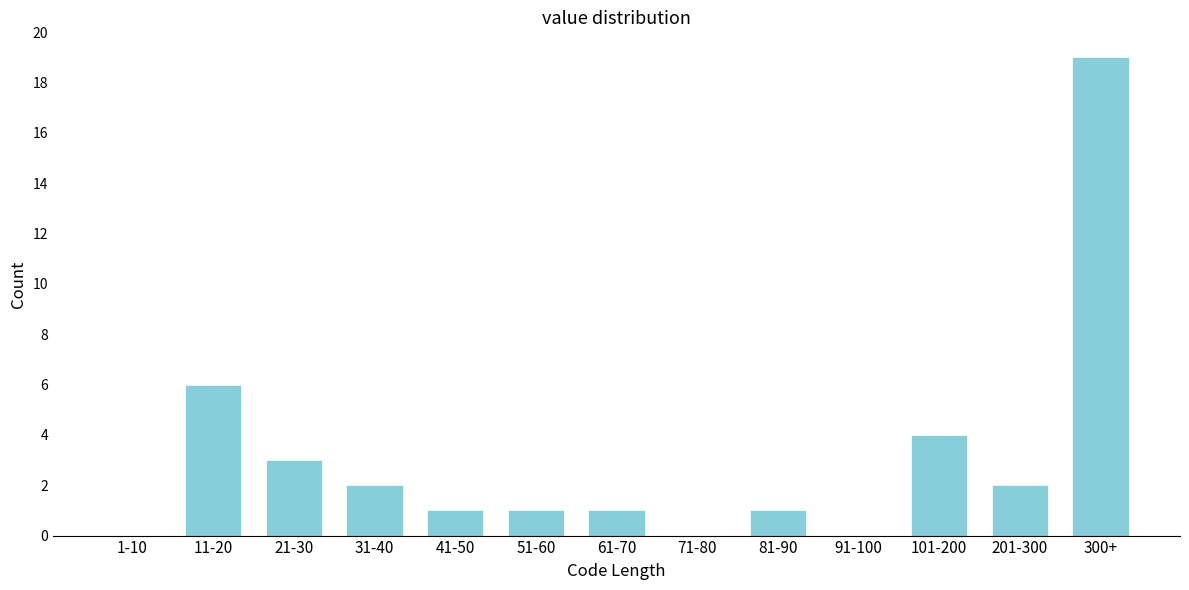

Reading right to left, what are all the values shown in this chart?

300+=19	201-300=2	101-200=4	91-100=0	81-90=1	71-80=0	61-70=1	51-60=1	41-50=1	31-40=2	21-30=3	11-20=6	1-10=0